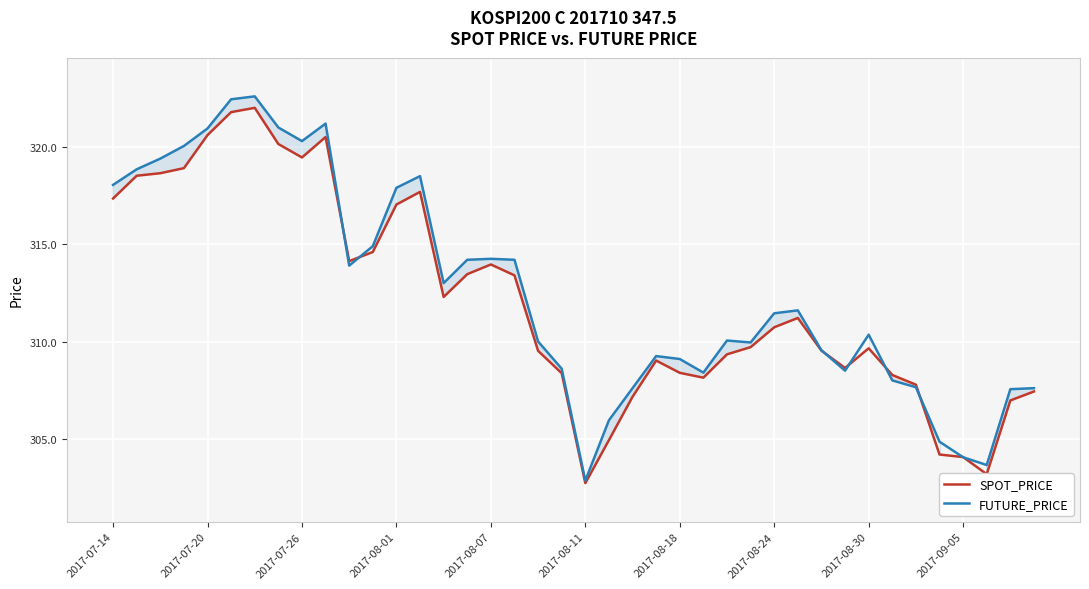

The value of SPOT_PRICE at 2017-08-30 is 84.9. True or false?

False